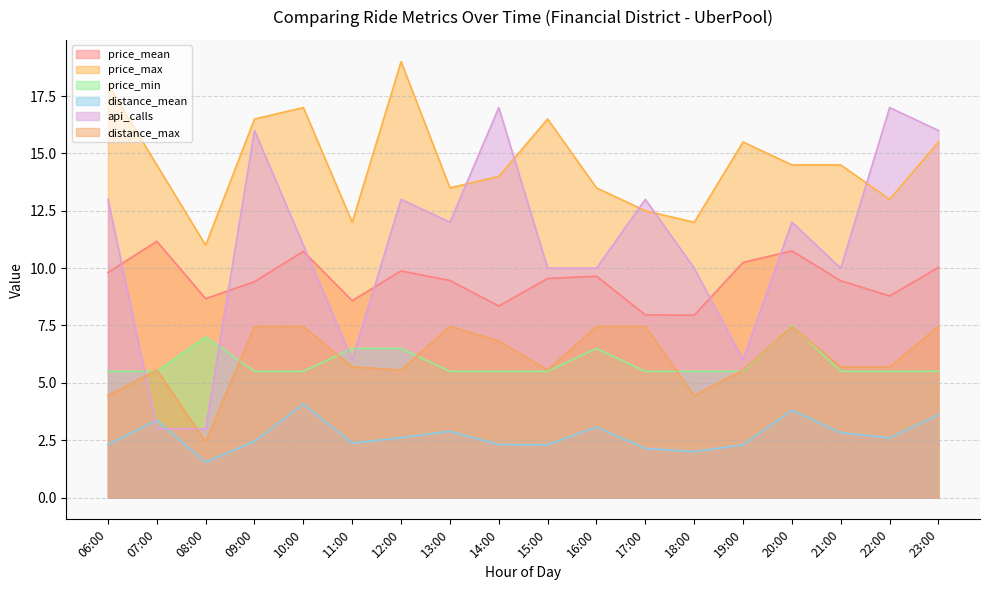

What are all the series names shown in the legend?

price_mean, price_max, price_min, distance_mean, api_calls, distance_max